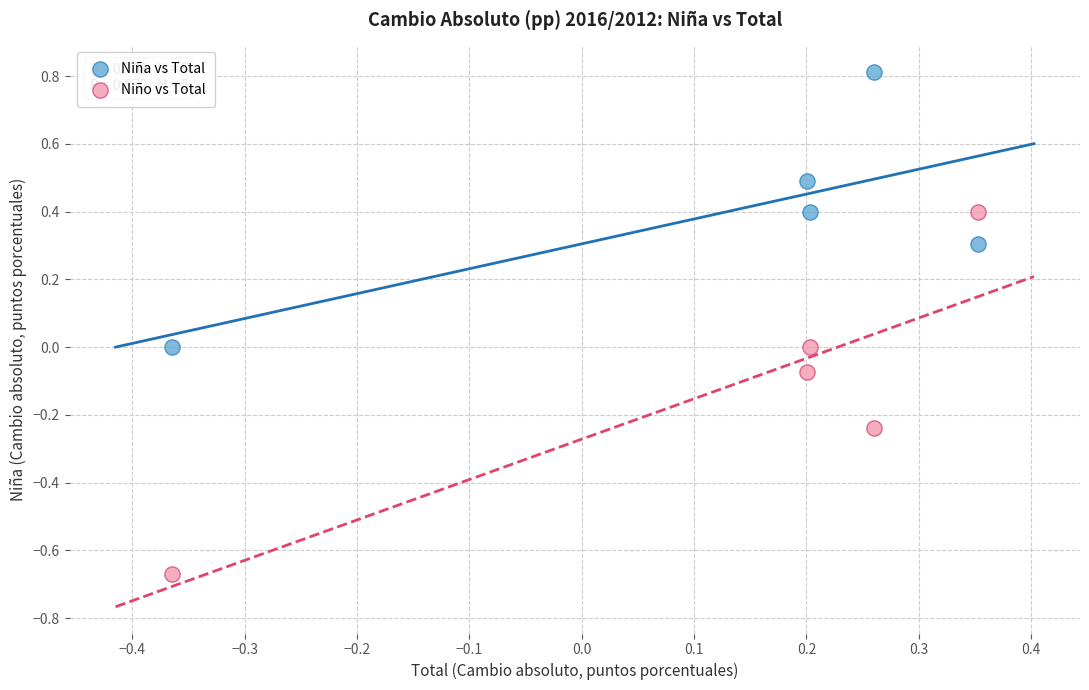

What are all the series names shown in the legend?

Niña vs Total, Niño vs Total